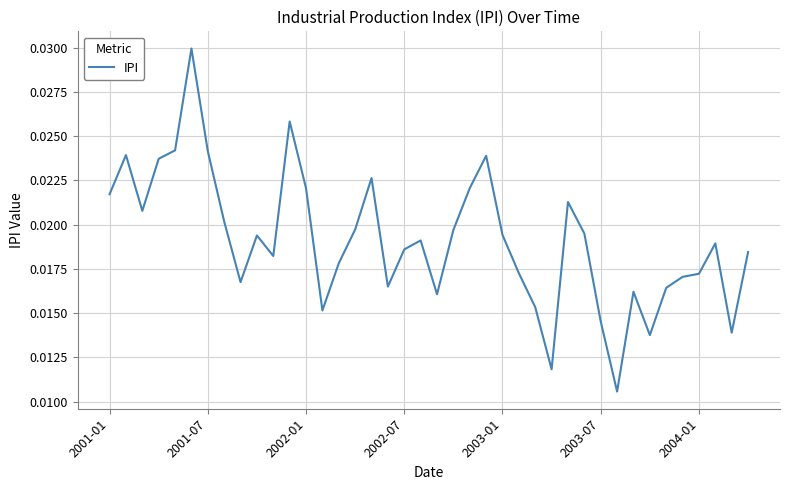

Does the chart display data point markers on the line(s)?

No